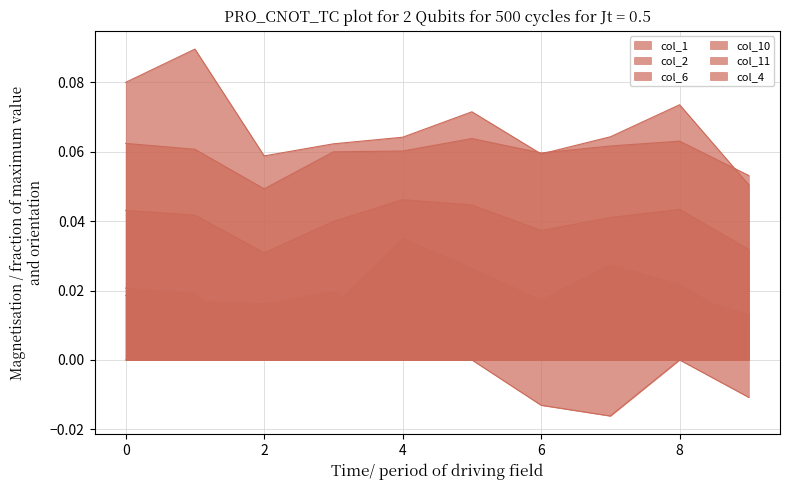

Reading left to right, what are all the values shown in this chart?

col_1: 0=0.0	1=0.0	2=0.0	3=0.0	4=0.0	5=0.0	6=0.0	7=0.0	8=0.0	9=0.0
col_2: 0=0.1	1=0.1	2=0.0	3=0.1	4=0.1	5=0.1	6=0.1	7=0.1	8=0.1	9=0.1
col_6: 0=0.0	1=0.0	2=0.0	3=0.0	4=0.0	5=0.0	6=-0.0	7=-0.0	8=0.0	9=-0.0
col_10: 0=0.0	1=0.0	2=0.0	3=0.0	4=0.0	5=0.0	6=0.0	7=0.0	8=0.0	9=0.0
col_11: 0=0.0	1=0.0	2=0.0	3=0.0	4=0.0	5=0.0	6=0.0	7=0.0	8=0.0	9=0.0
col_4: 0=0.1	1=0.1	2=0.1	3=0.1	4=0.1	5=0.1	6=0.1	7=0.1	8=0.1	9=0.1